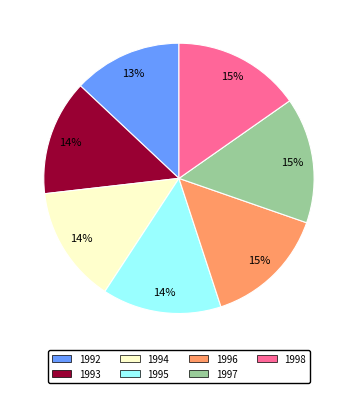

Do 1994 and 1996 together represent more than half of the pie?

No